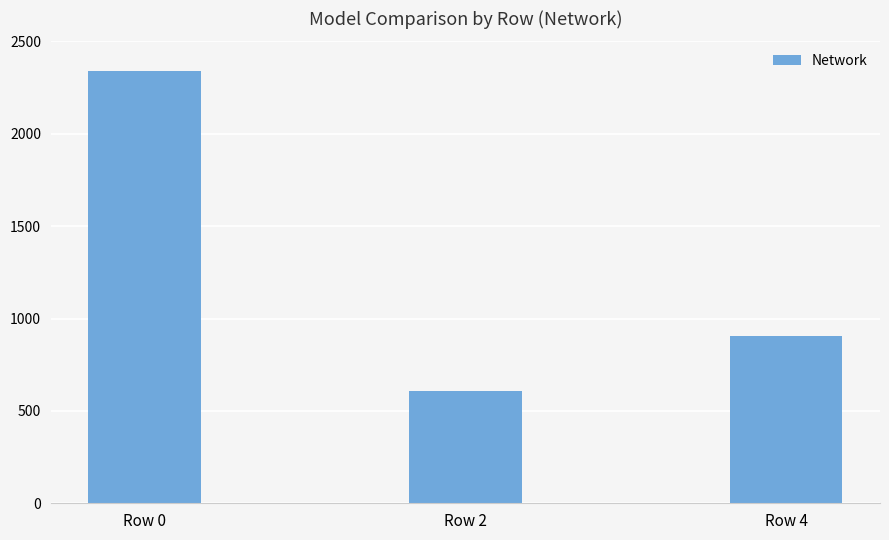

What is the difference between the maximum and second lowest values?

1436.4